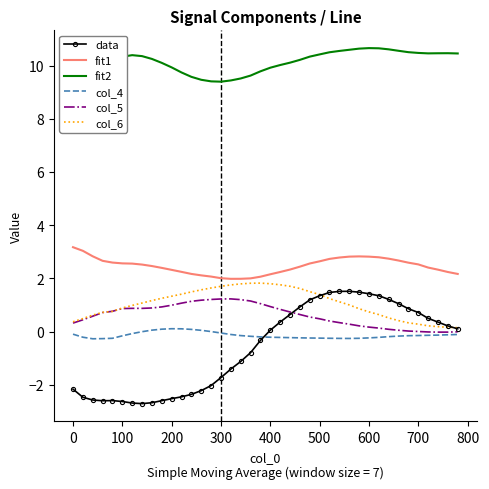

What is the approximate value of fit1 at 500?

2.6